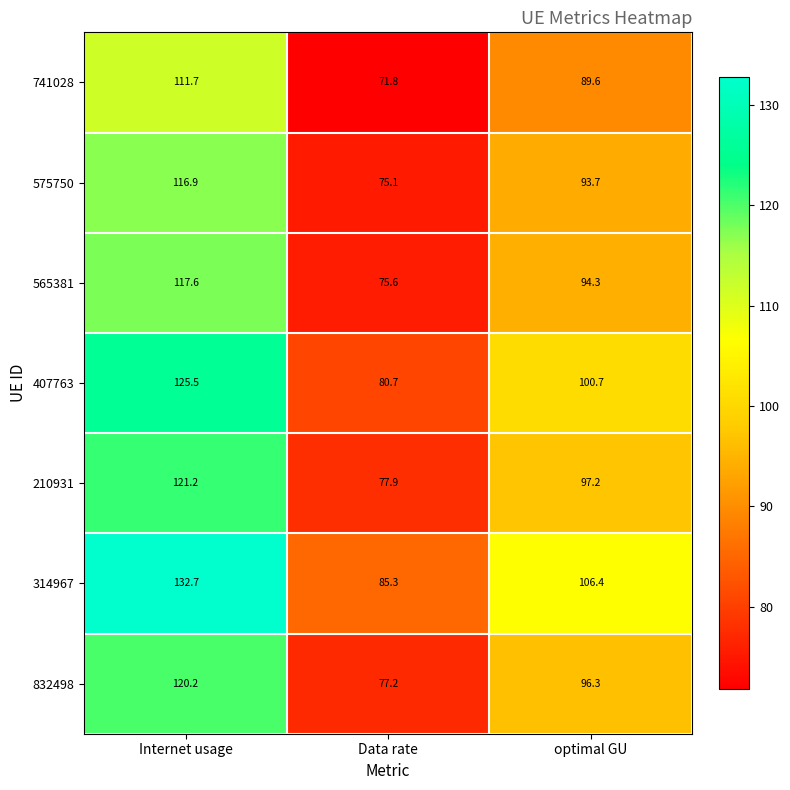

True or false: 210931 has a value of 97.2 at optimal GU.

True